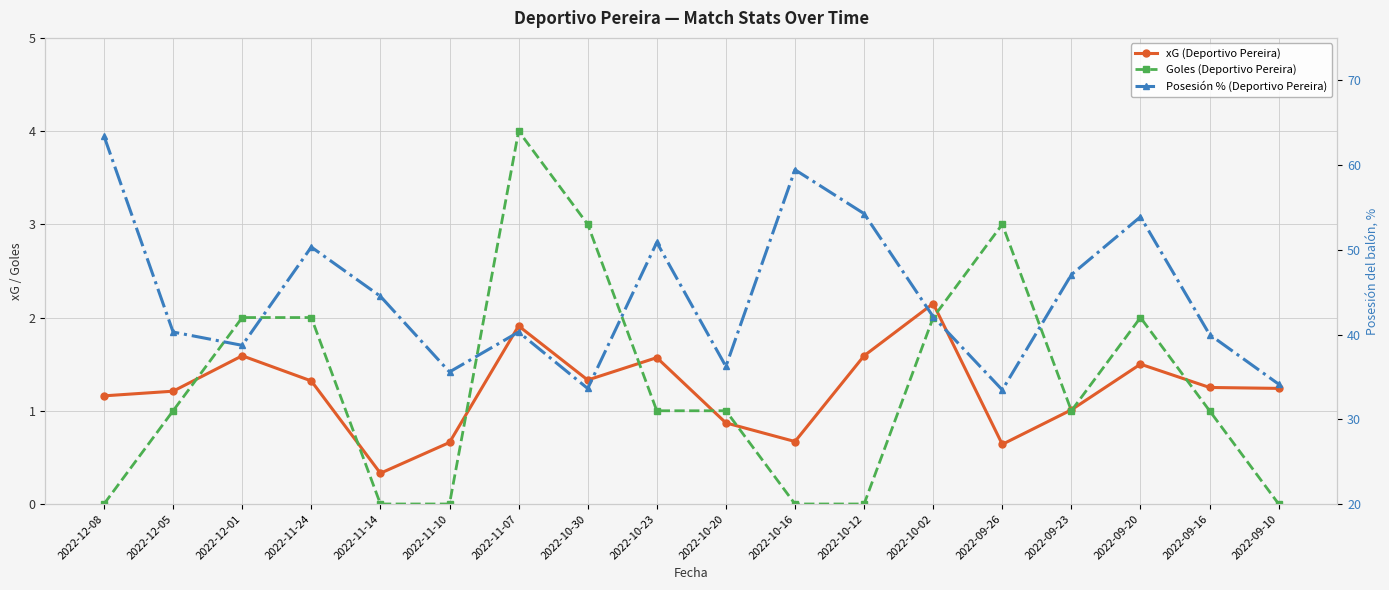

Which series changed the most between 2022-11-14 and 2022-09-10?

Posesión % (Deportivo Pereira)